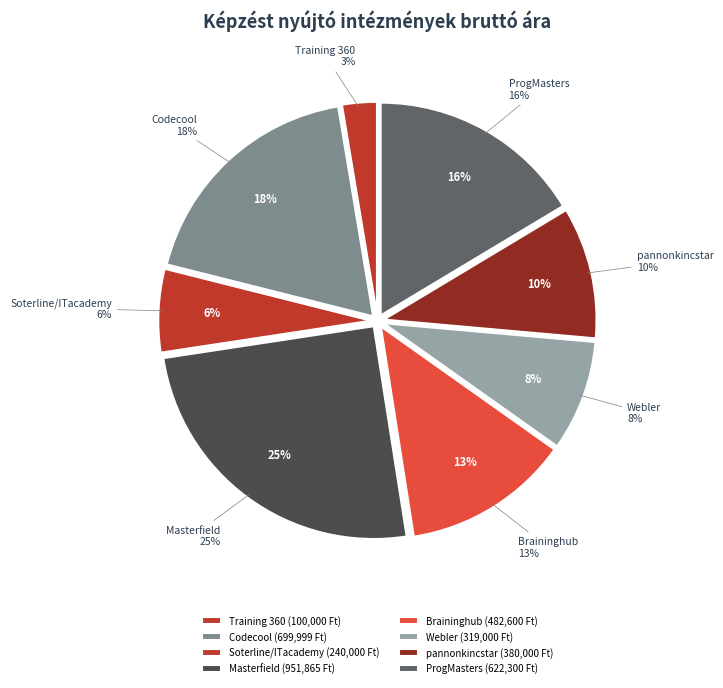

How many segments does this pie chart have?

8